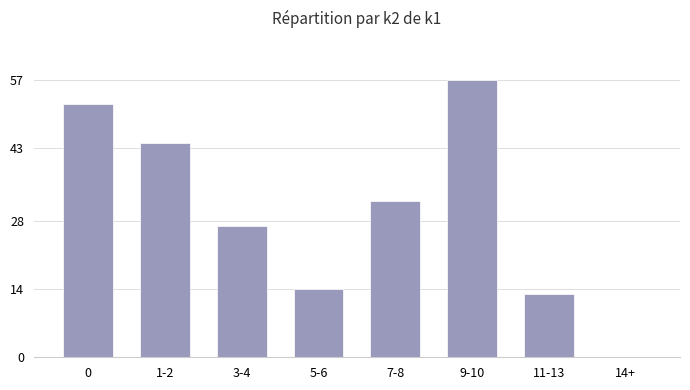

Read the value at 5-6, to the nearest 10.

10